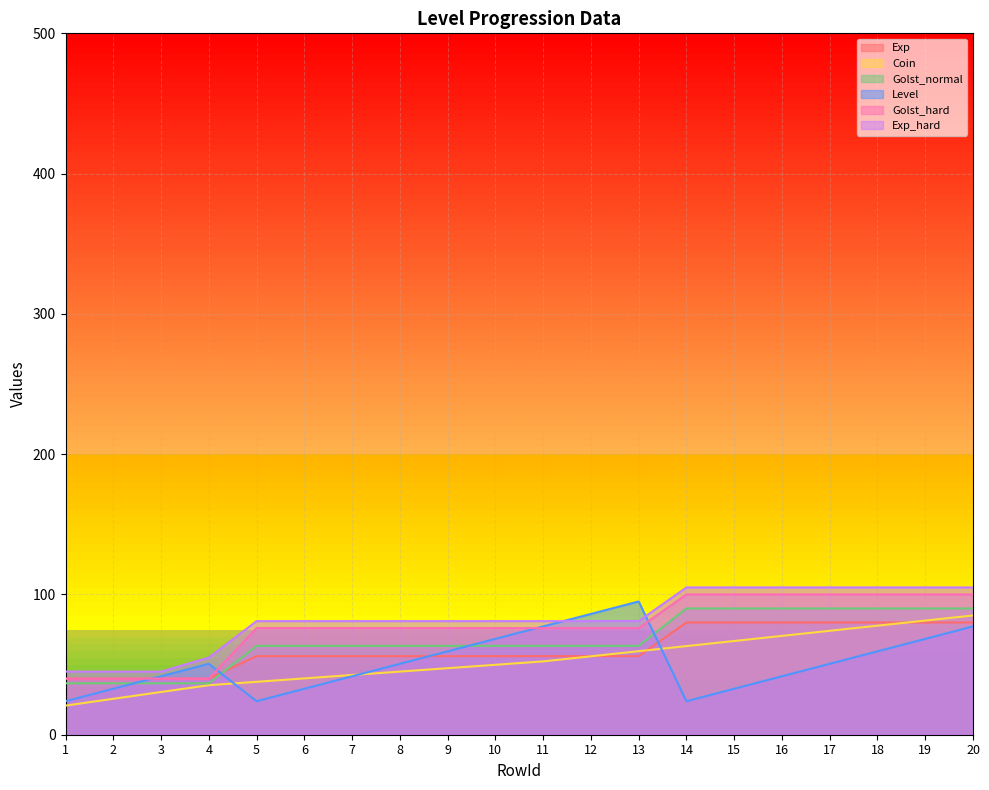

What is the difference between the highest and lowest values at 10?

31.2